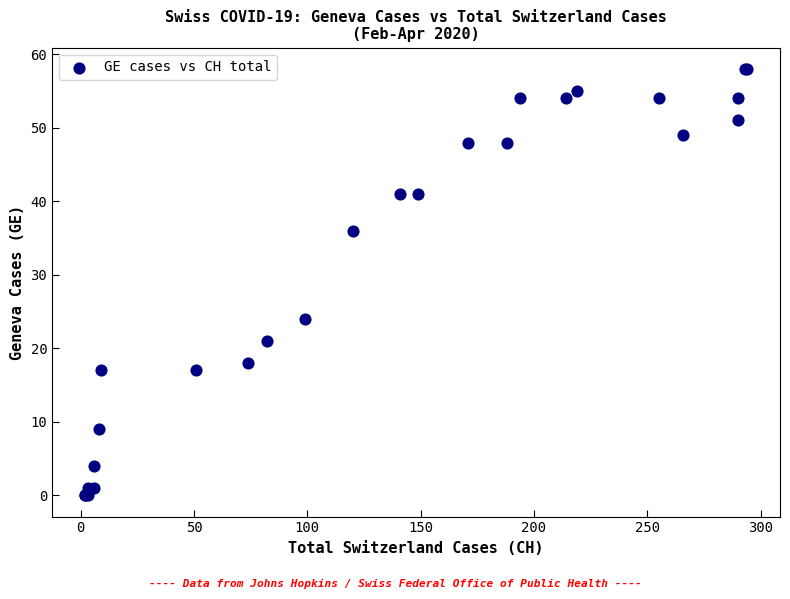

What Y value in the scatter plot is closest to 29?

24